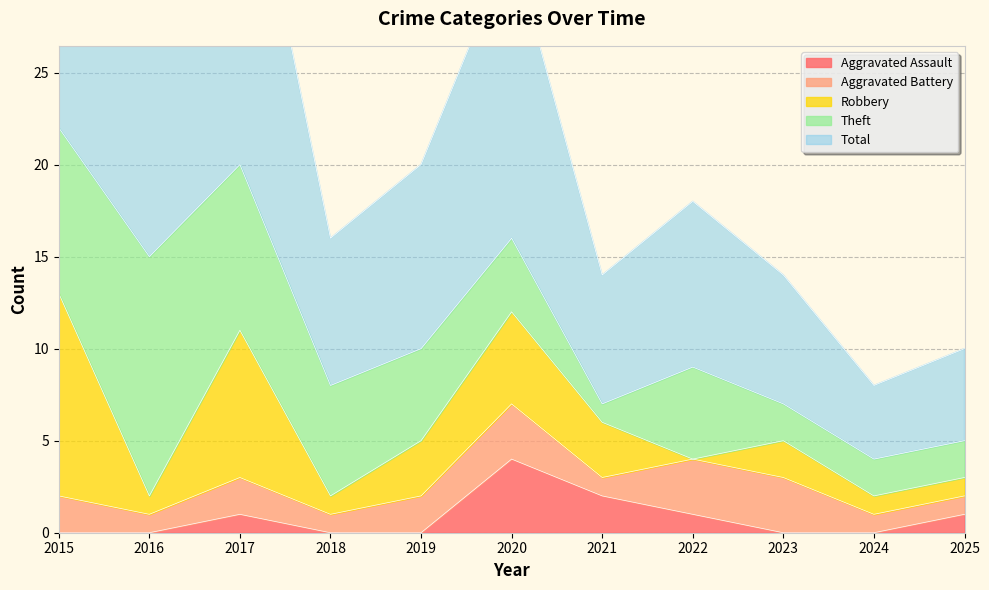

Which series has the largest range (max minus min)?

Total